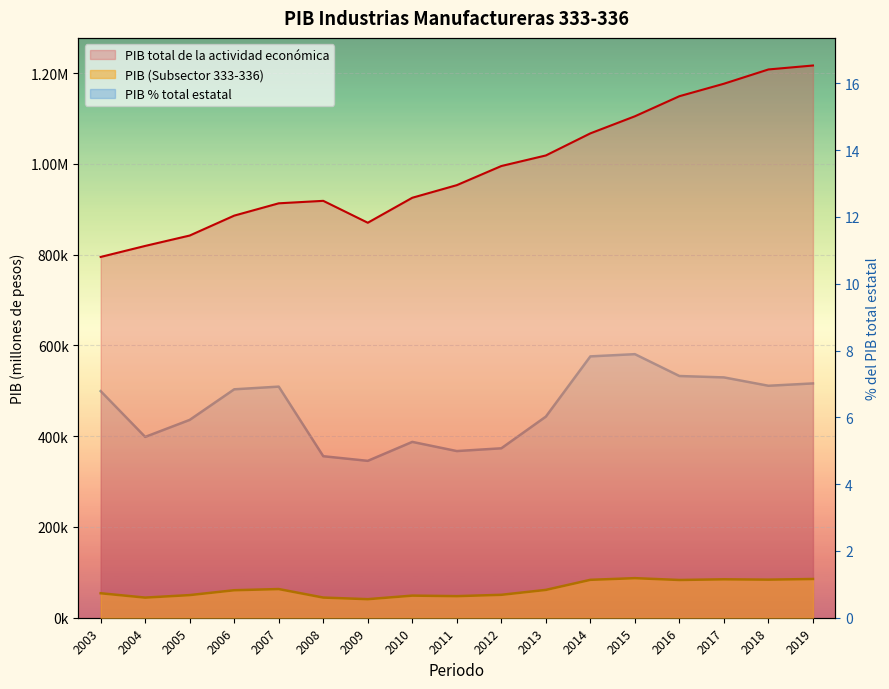

At which category does the chart reach its minimum across all series?

2009